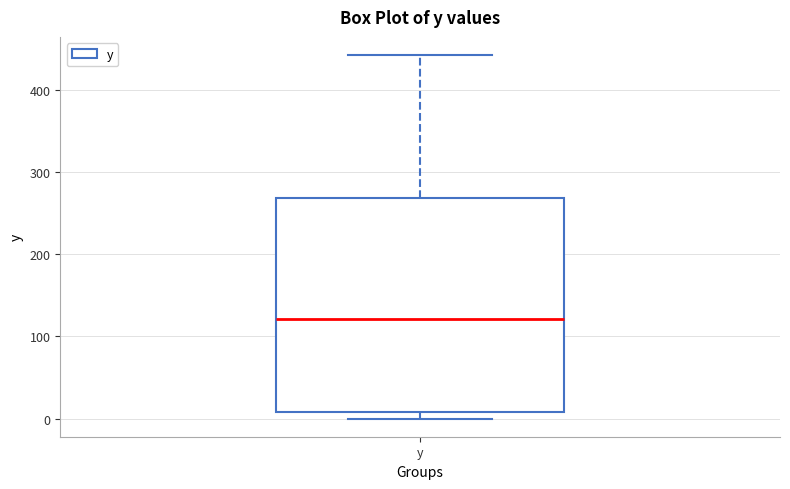

Read this box plot against the y-axis: the position of the median line, the range covered by the box, and the ends of both whiskers. The values are not printed on the chart, so give them approximately, as read against the axis.

median 120, box 10 to 270, whiskers 0 to 440